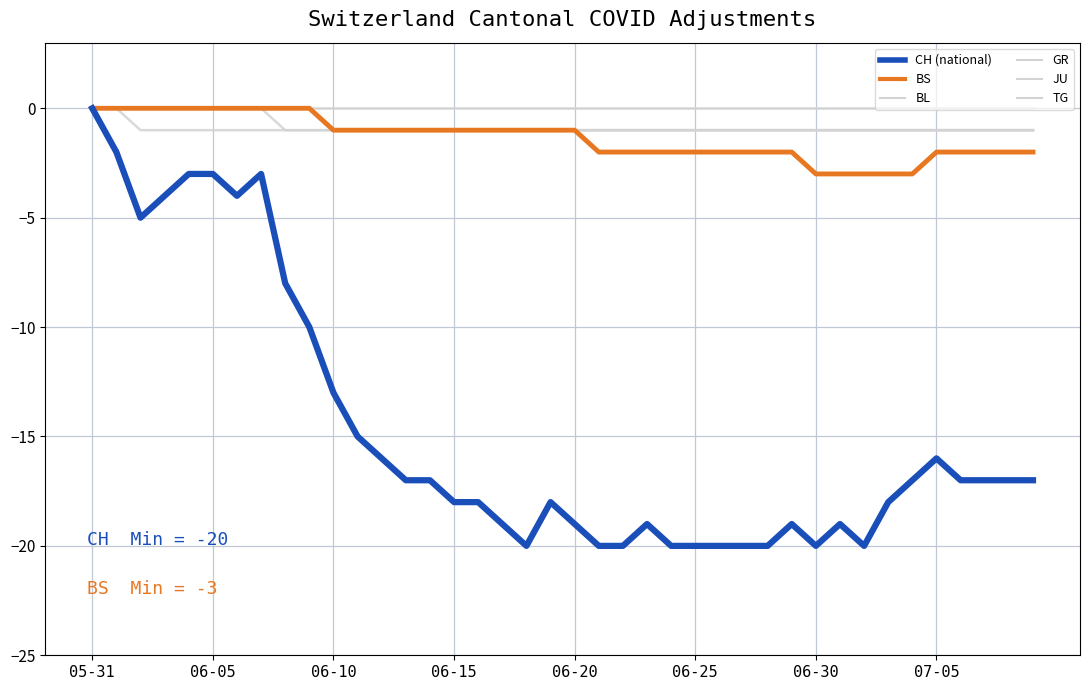

Does the chart display data point markers on the line(s)?

No